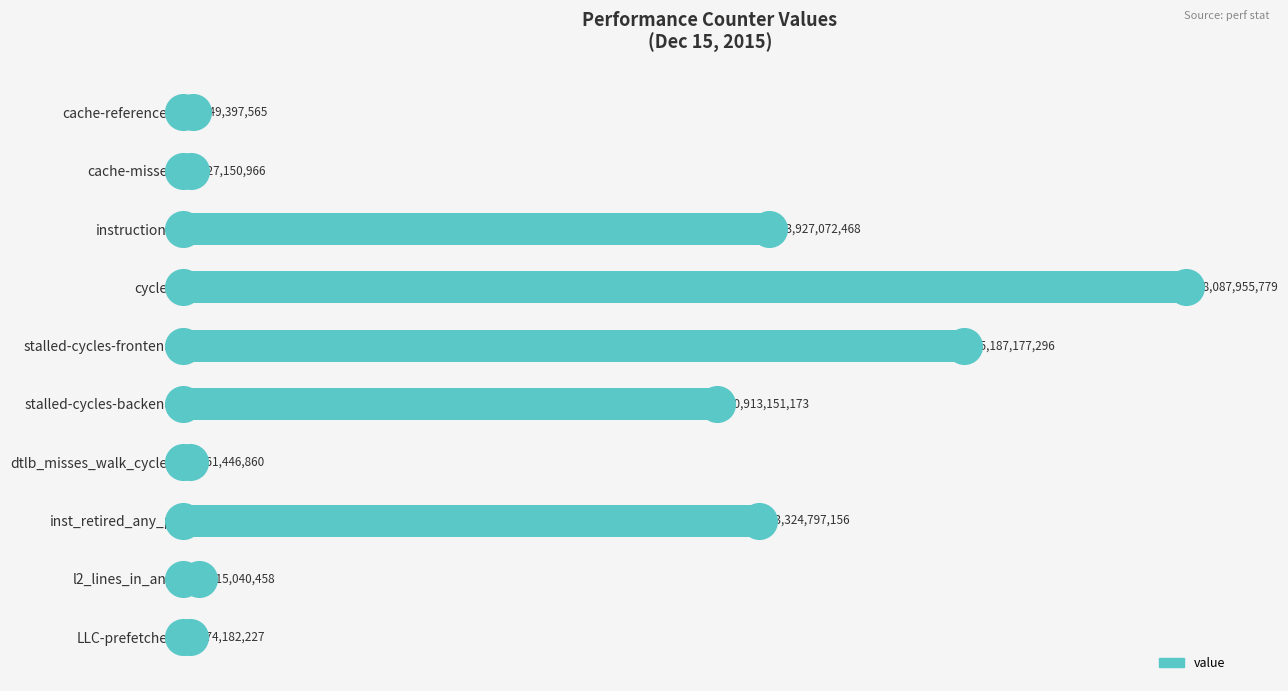

What is the ratio of the value at stalled-cycles-frontend to the value at cycles?

0.8